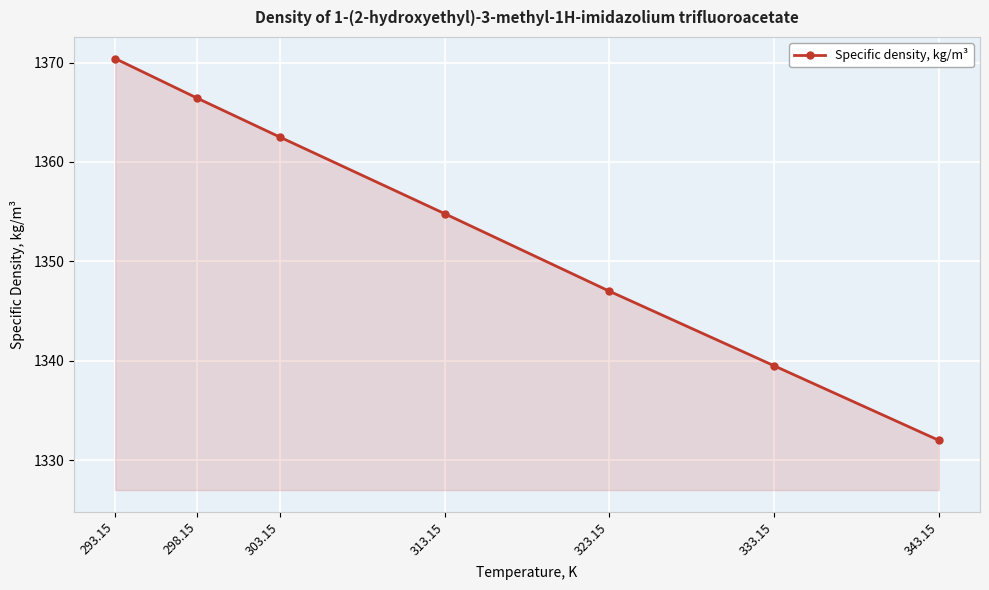

Reading left to right, extract all data points from this chart.

1370.4	1366.4	1362.5	1354.8	1347.0	1339.5	1332.0